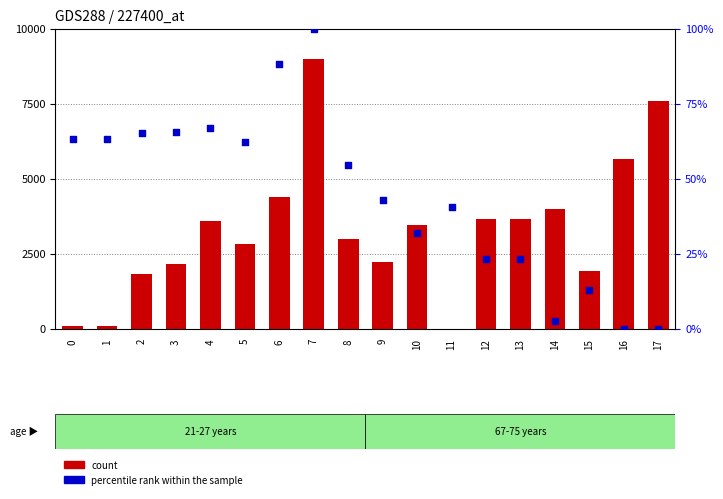

Which series reaches the maximum Y coordinate?

count